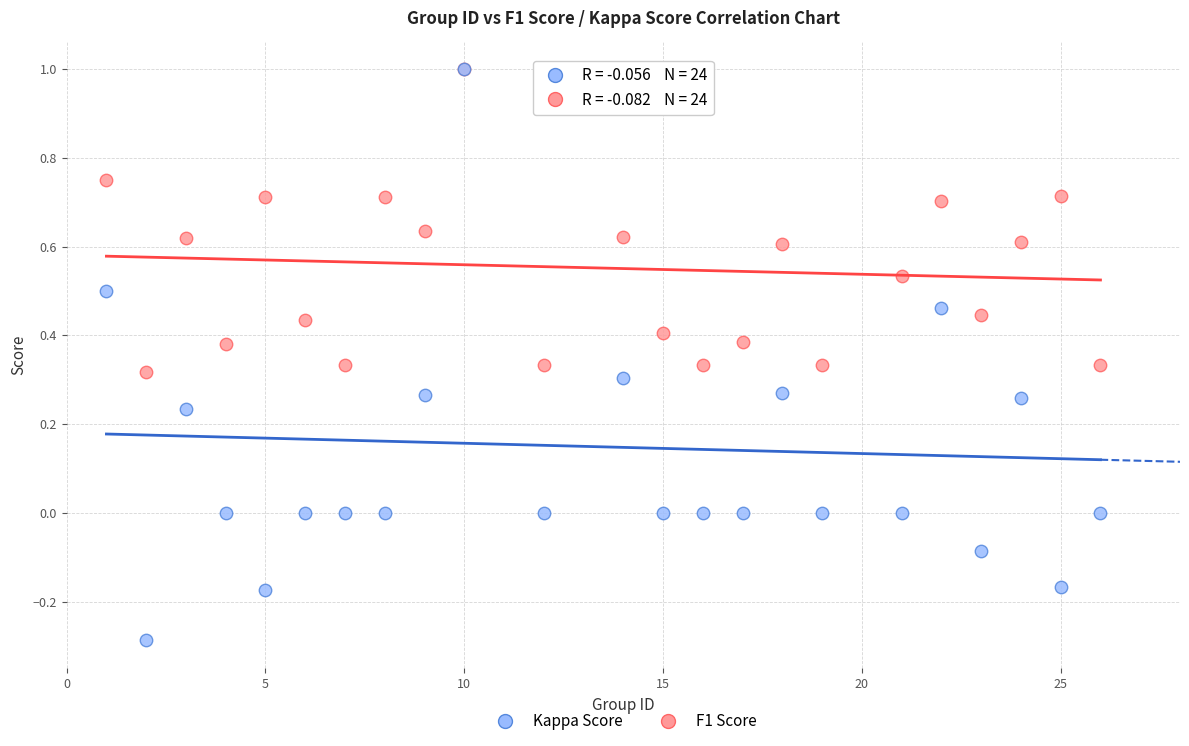

What are all the series names shown in the legend?

Kappa Score, F1 Score